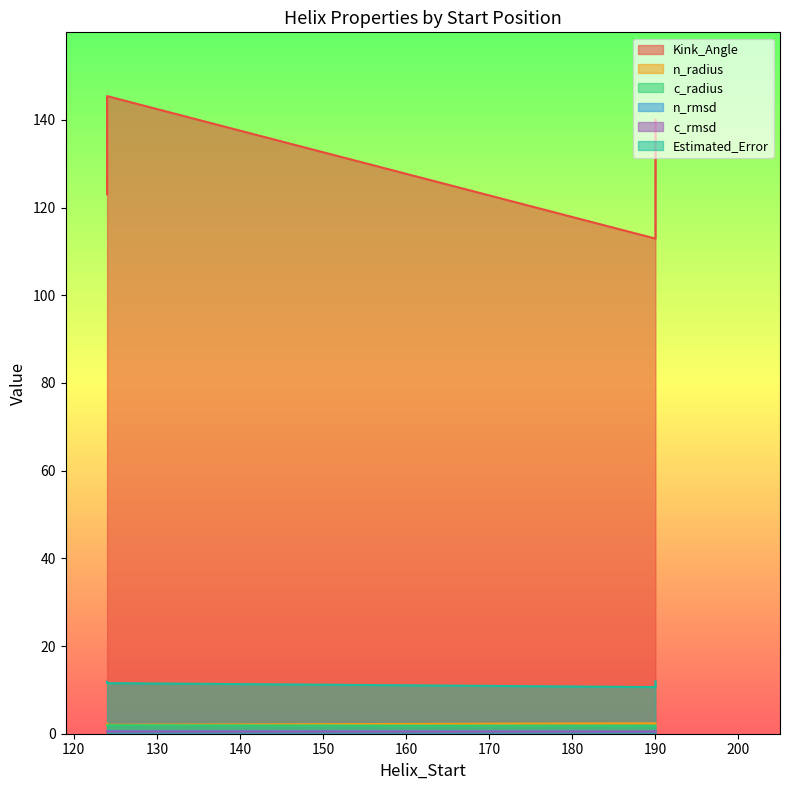

At which label does n_rmsd reach its peak?

124